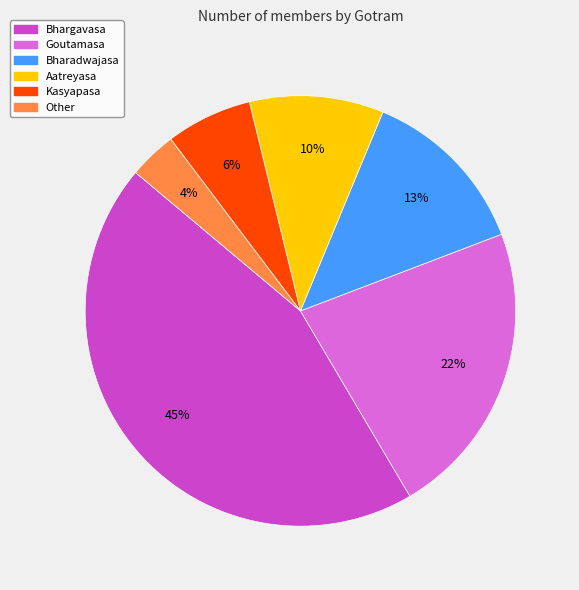

Combined, do Bharadwajasa and Kasyapasa account for over 50%?

No